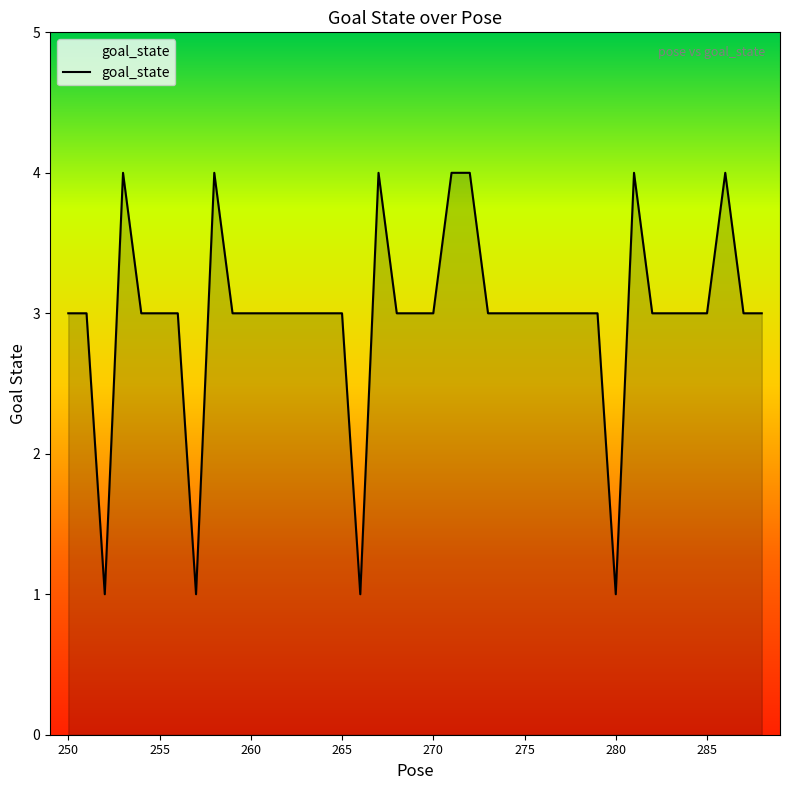

What is the maximum value shown in the chart?

4